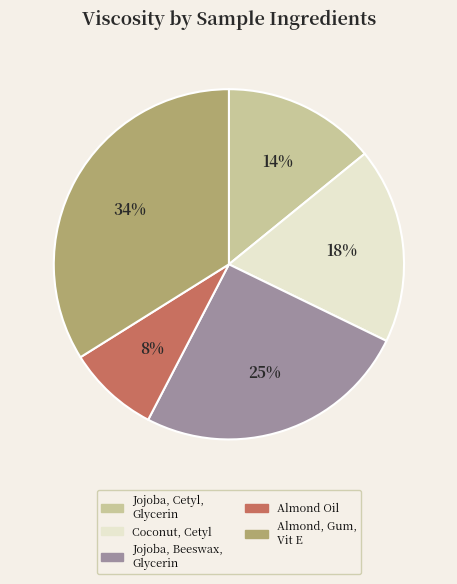

Is there any slice that represents more than half of the pie?

No